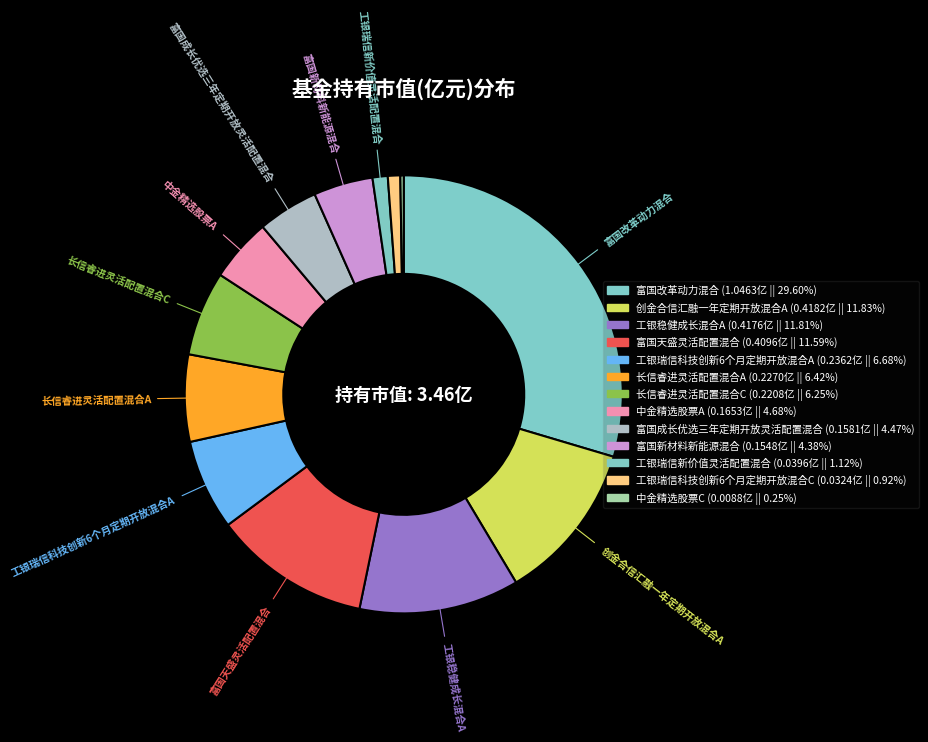

To the nearest percent, what is the difference between the 工银瑞信科技创新6个月定期开放混合C and 工银稳健成长混合A slice percentages?

11%